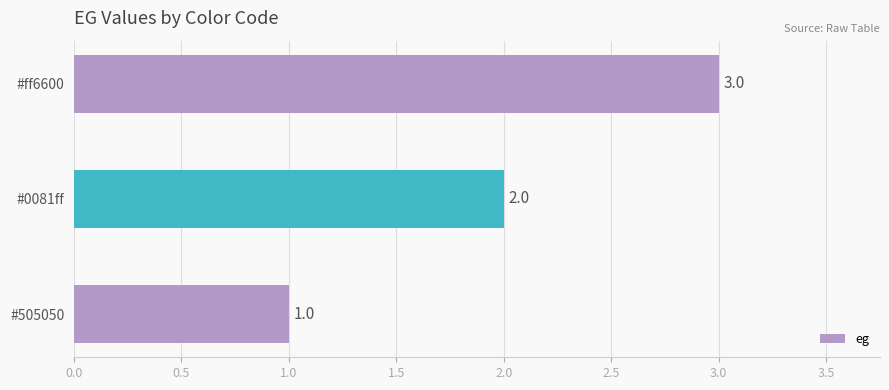

What is the sum of all values?

6